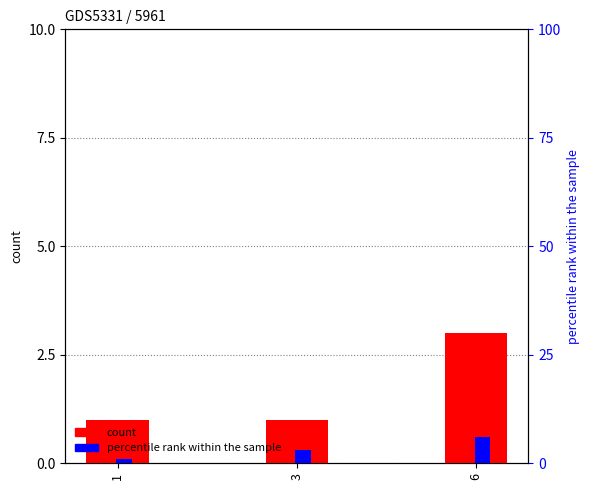

Count the count values in the range 1 to 3.

3